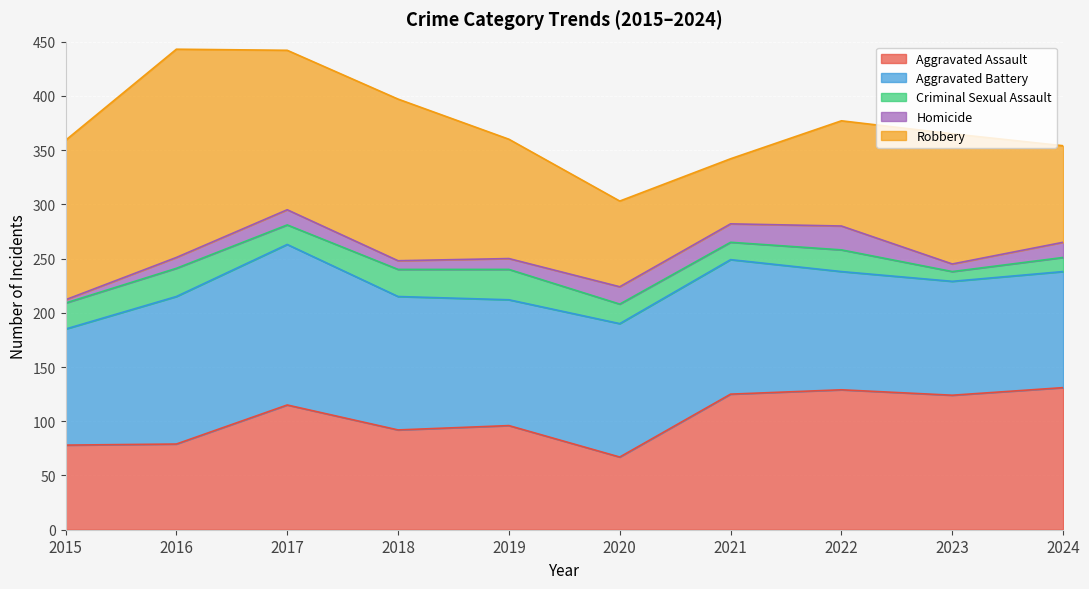

How many data points in Robbery are less than 120?

5